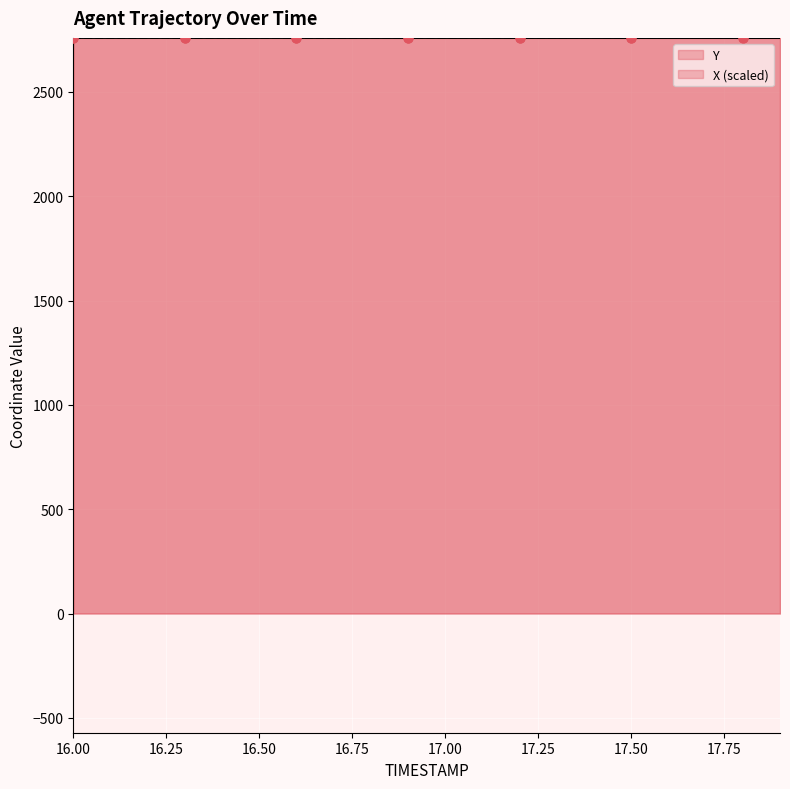

What is the minimum value for Y?

2759.0